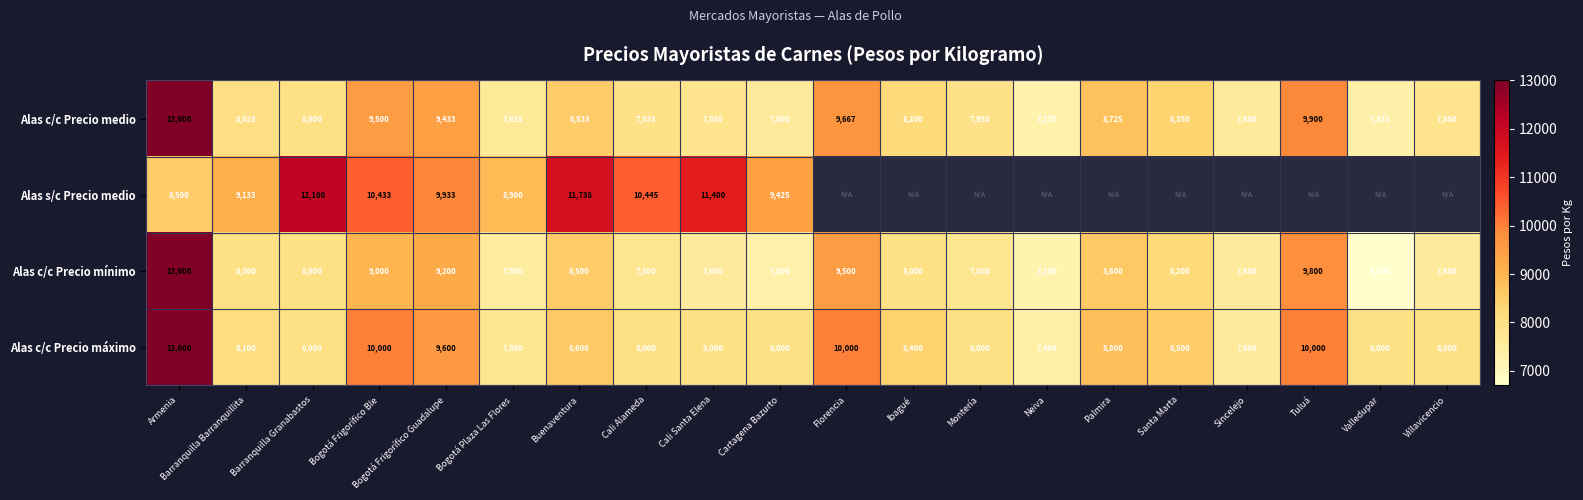

How many values in the Alas c/c Precio mínimo series are below 8000?

9